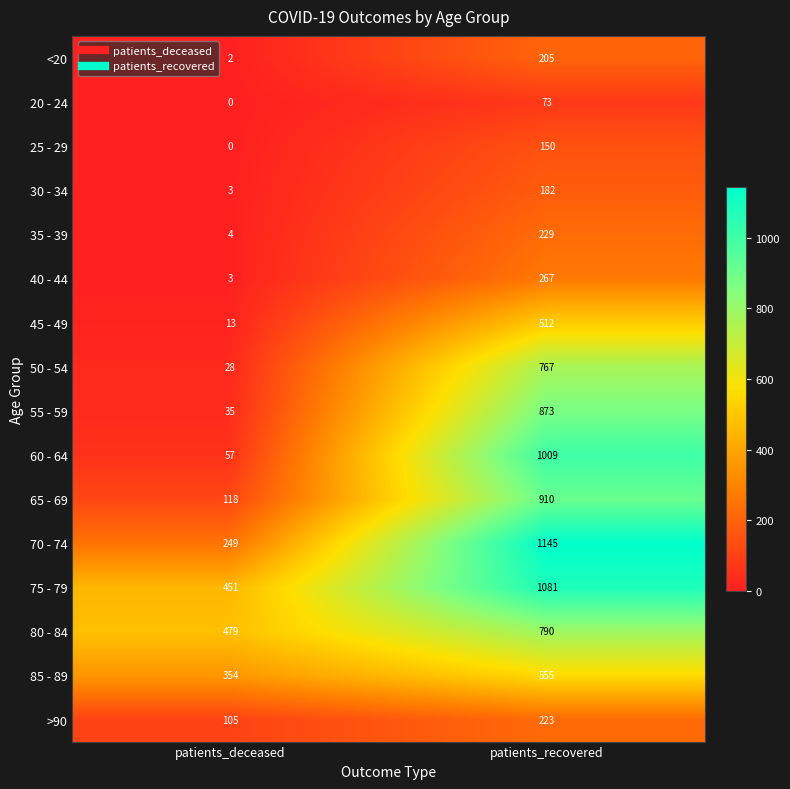

What is the difference between the 50 - 54 values at patients_recovered and patients_deceased?

739